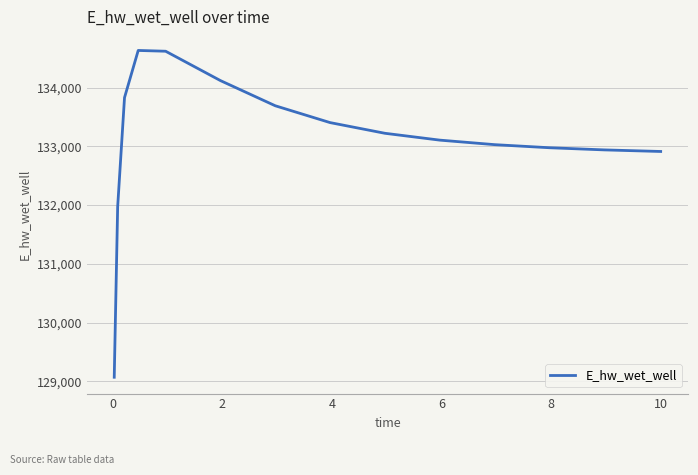

What is the smallest value displayed?

129071.3